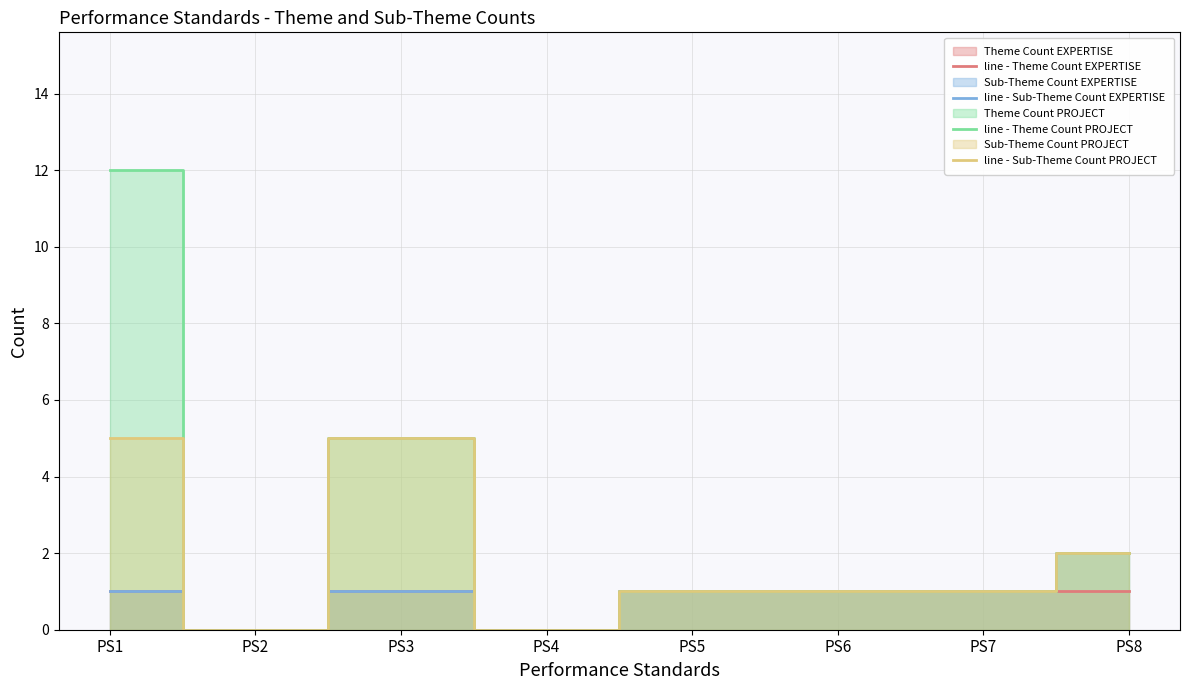

At which category does line - Theme Count EXPERTISE reach its first local peak?

PS3